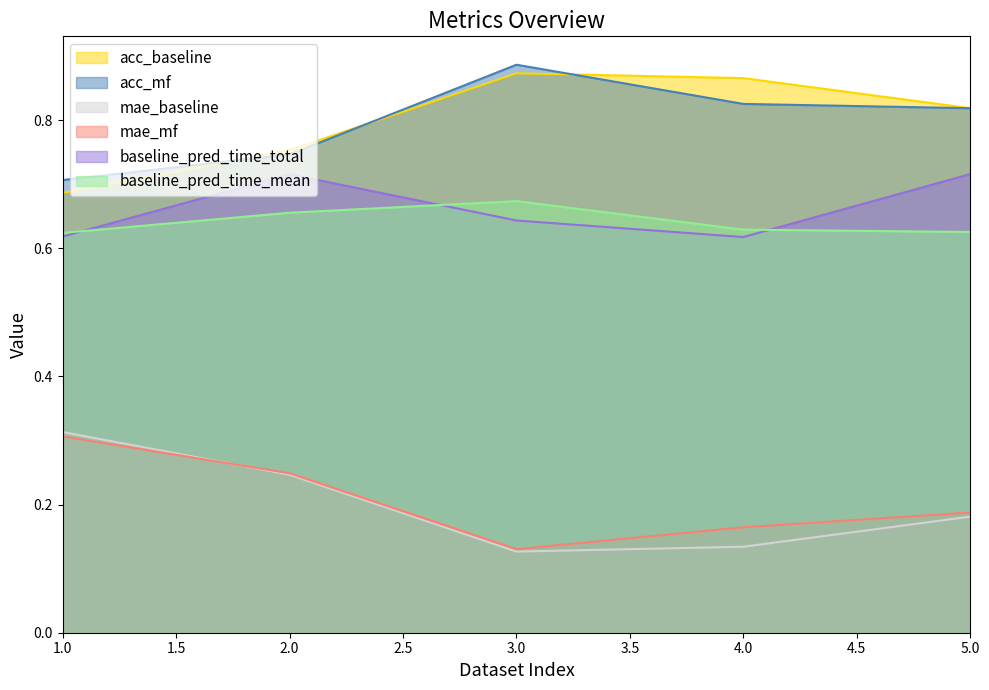

What position from the right is 3.0?

3